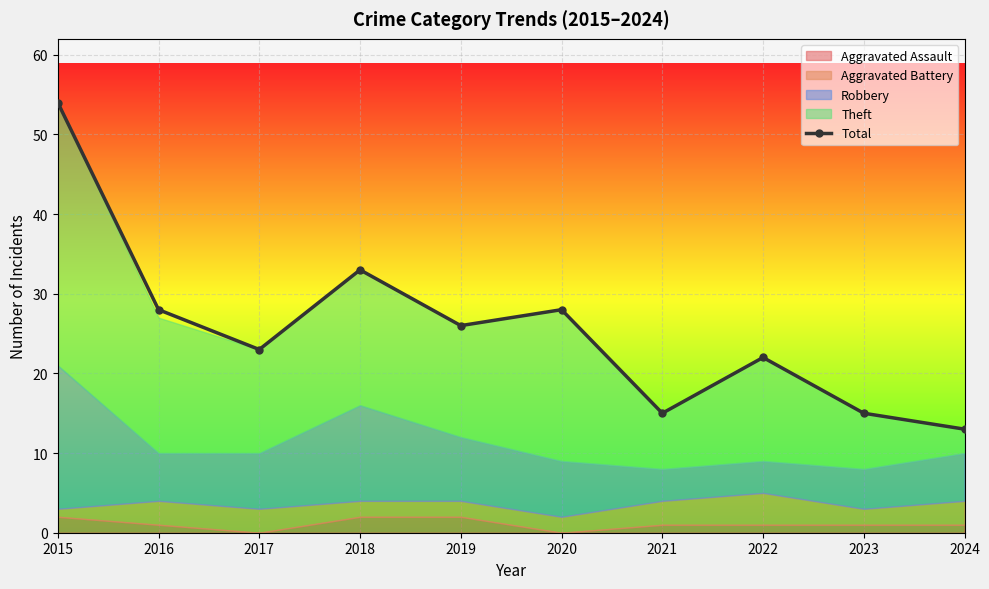

What is the value of the 9th point from the left?

15